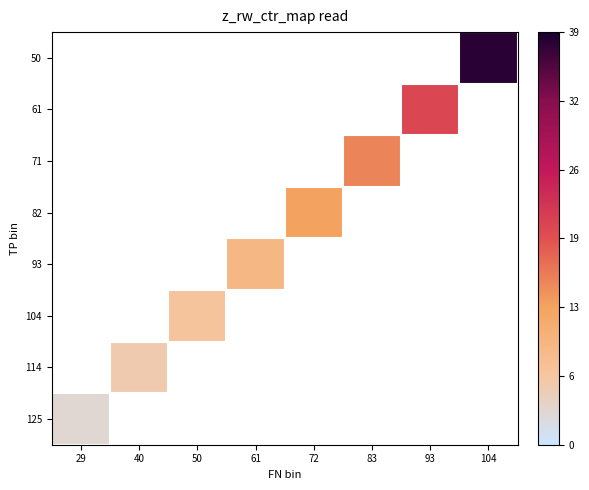

Which label corresponds to the smallest value in the chart?

29